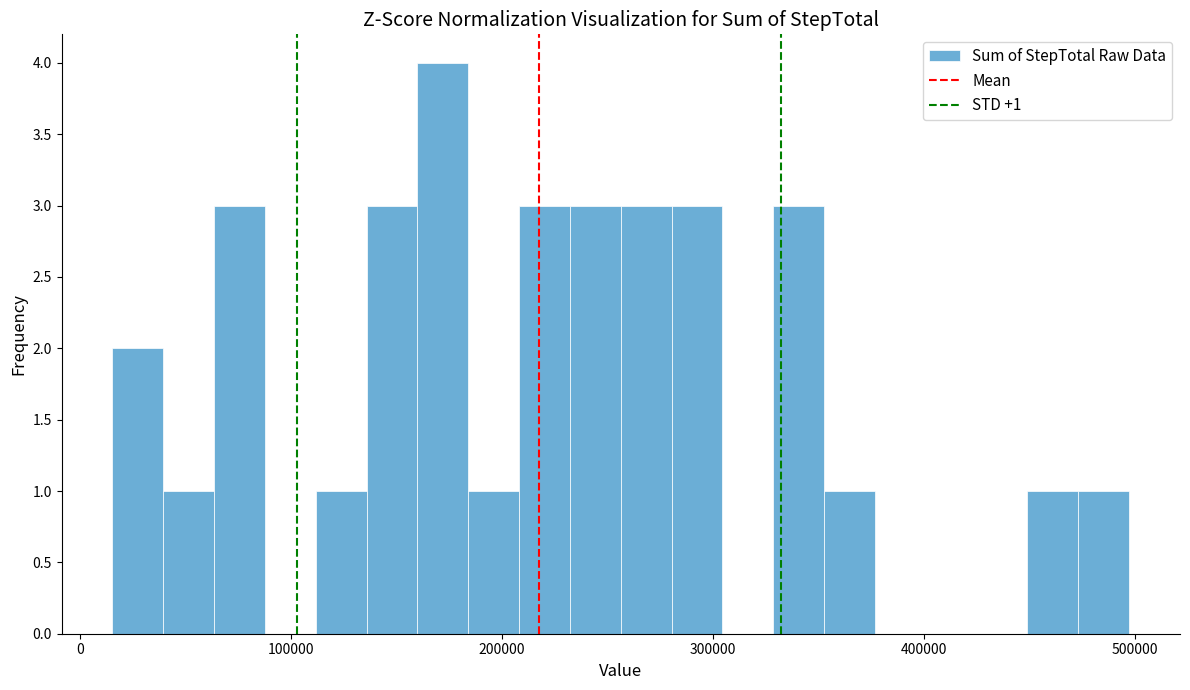

Around what value on the x-axis is the tallest bar? Give the approximate position of its centre, as read against the axis.

170000